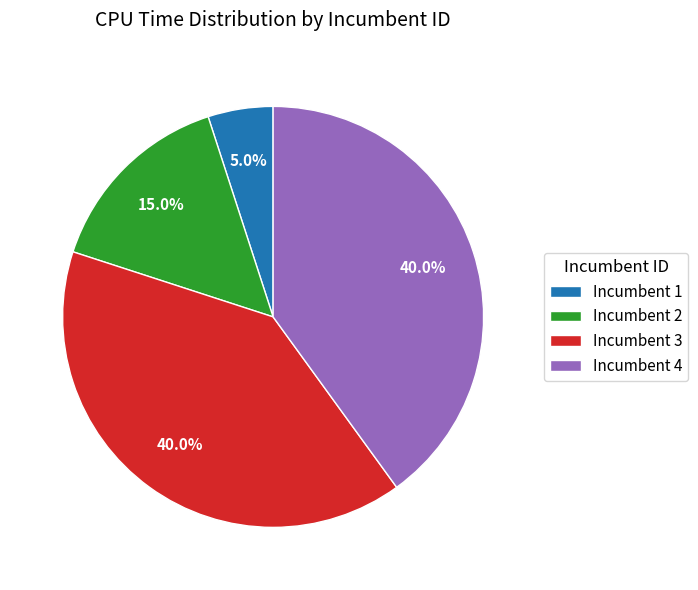

Is there any slice that represents more than half of the pie?

No